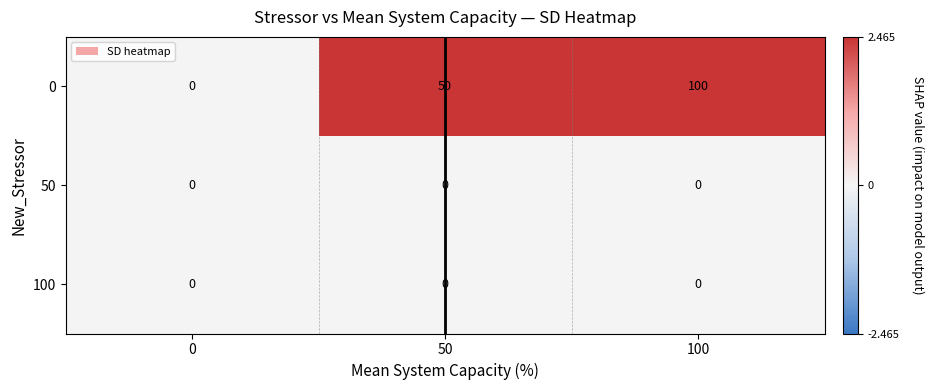

Which series has the largest total across all categories?

0